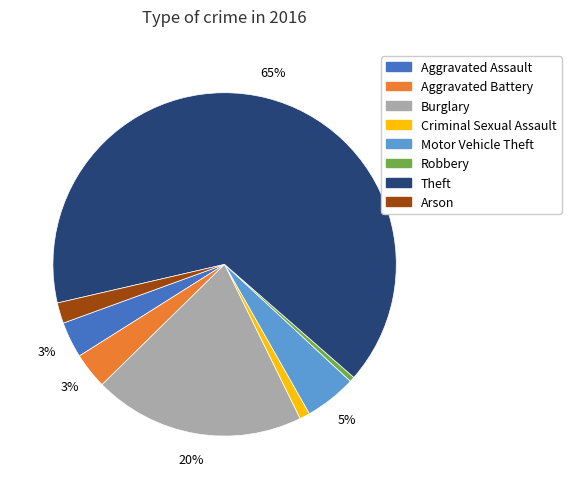

True or false: Motor Vehicle Theft accounts for 14% of the total.

False